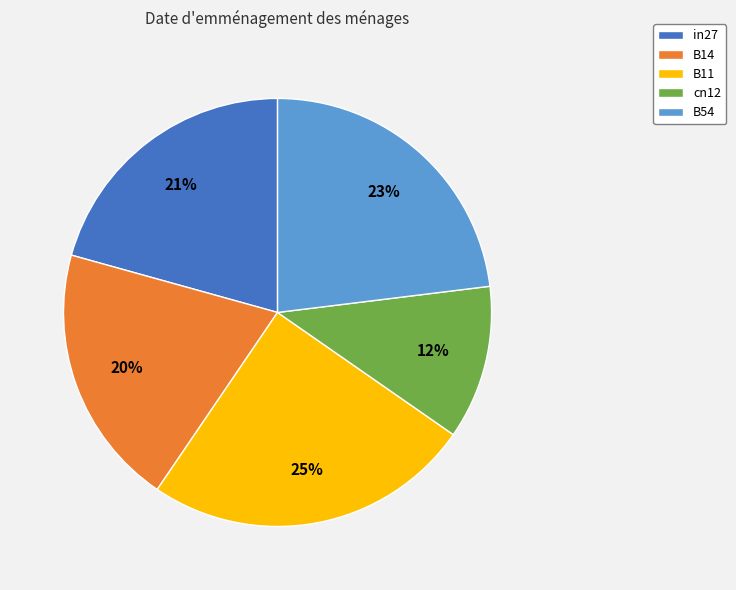

To the nearest percent, what is the average slice percentage?

20%